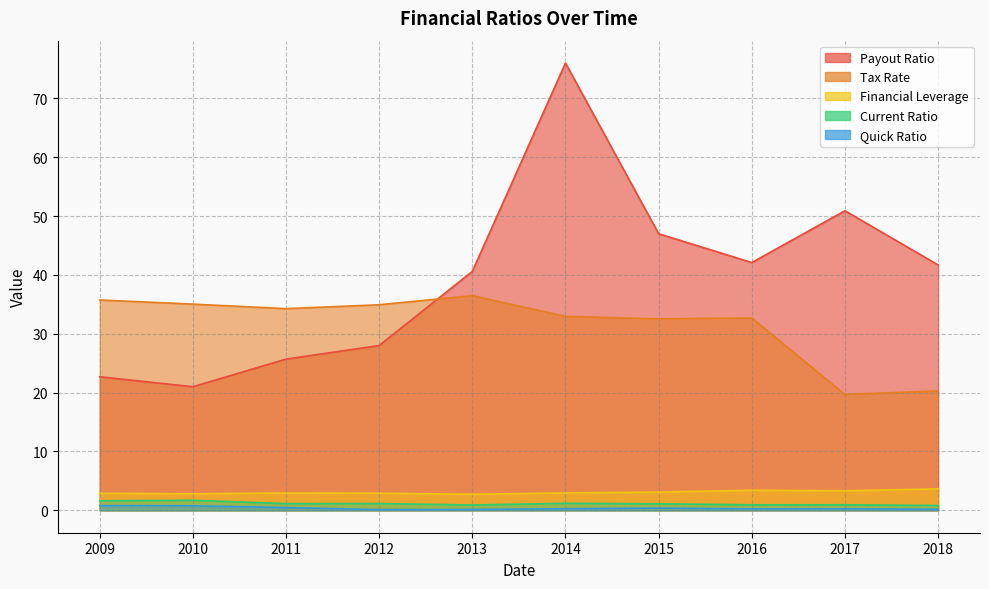

What are all the series names shown in the legend?

Payout Ratio, Tax Rate, Financial Leverage, Current Ratio, Quick Ratio